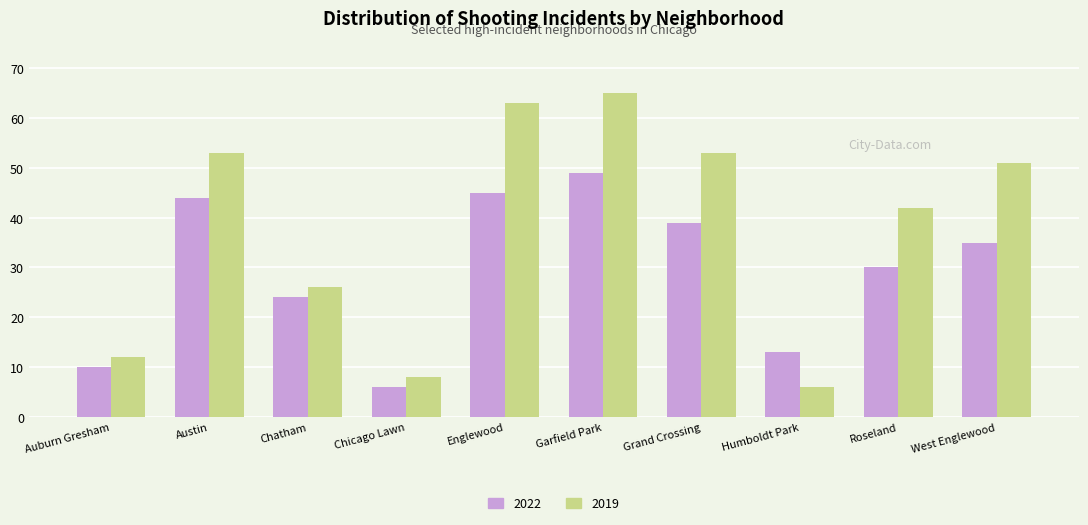

Where is 2019 nearest to the value 35?

Roseland